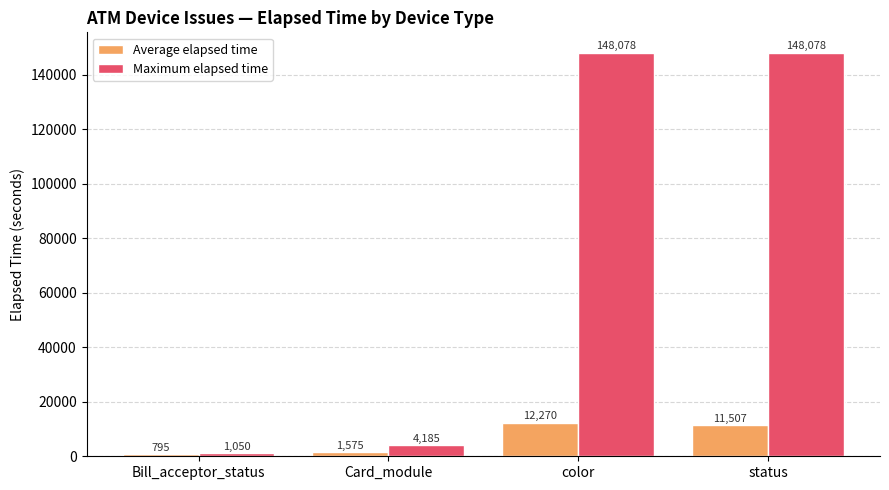

Which series changed the most between Bill_acceptor_status and status?

Maximum elapsed time